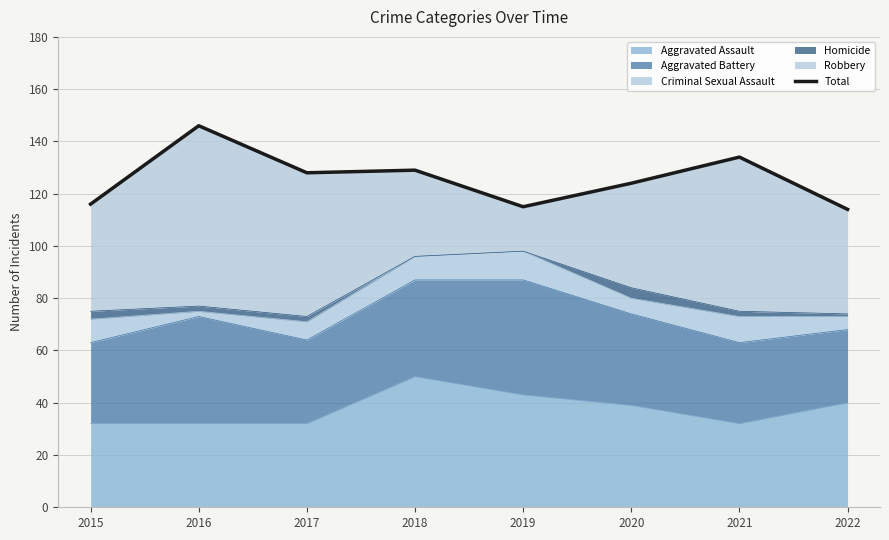

Is it true that the value at 2019 is 194?

False